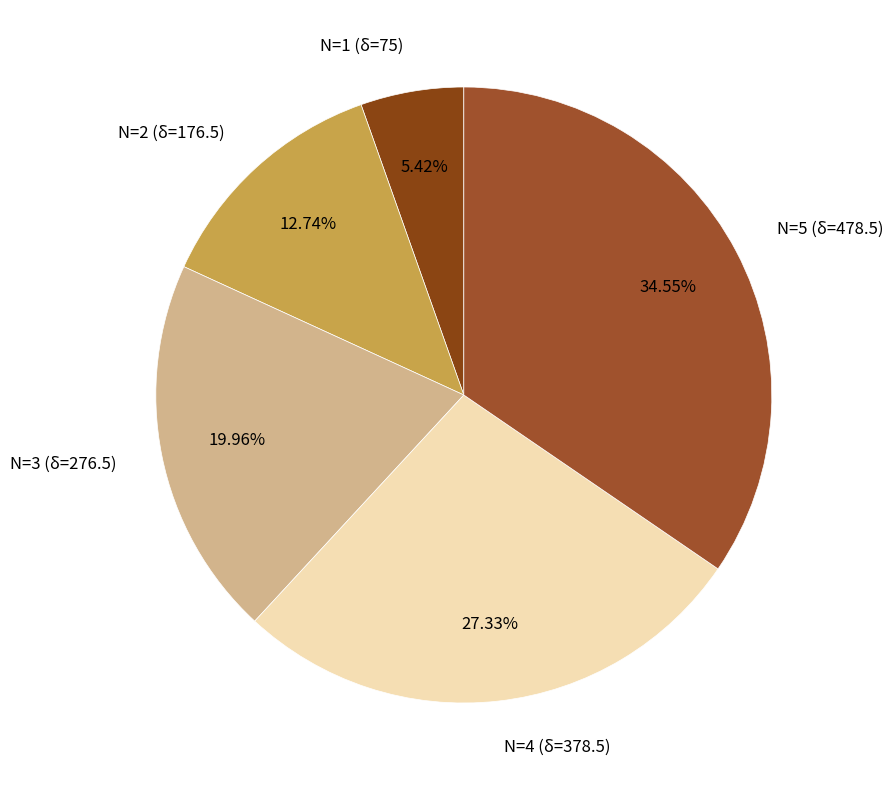

Rank the categories by value from highest to lowest.

N=5 (δ=478.5), N=4 (δ=378.5), N=3 (δ=276.5), N=2 (δ=176.5), N=1 (δ=75)